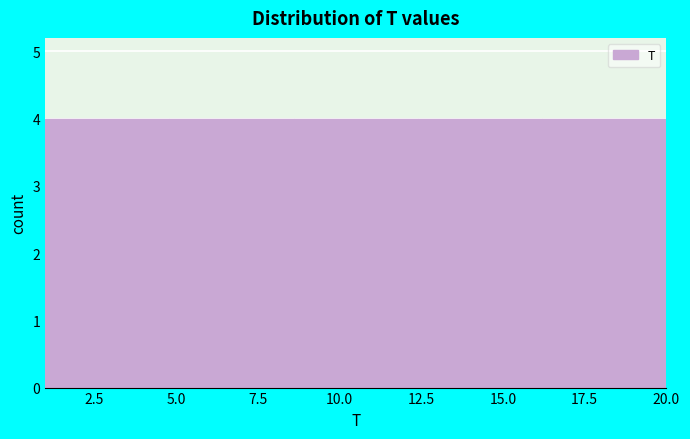

Reading left to right, list every bar in this chart as the range it spans on the x-axis followed by its height. Neither the bar edges nor the heights are printed on the chart, so give them approximately, as read against the axes.

1.0 to 4.8: 4
4.8 to 8.6: 4
8.6 to 12.4: 4
12.4 to 16.2: 4
16.2 to 20.0: 4